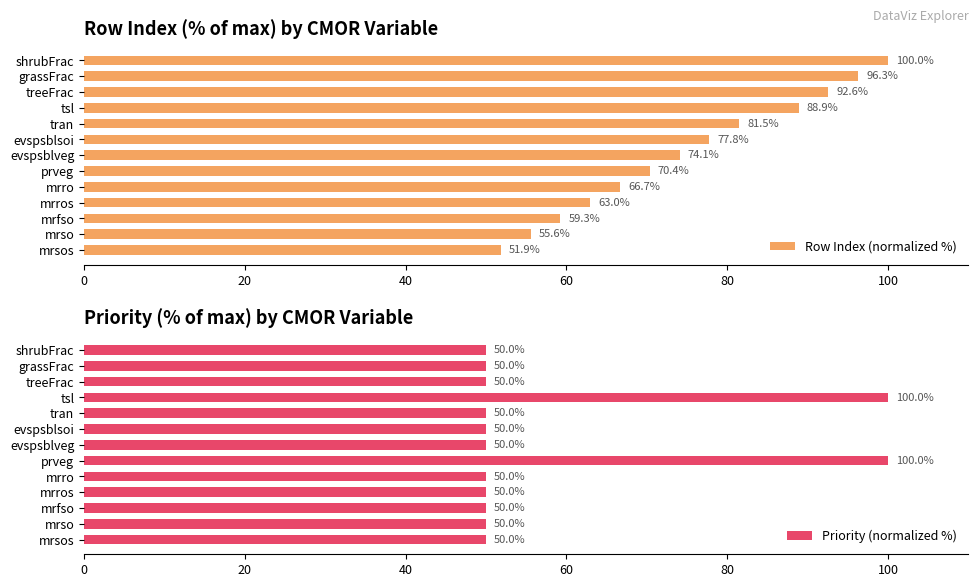

What is the average value of the Priority (normalized %) series?

58